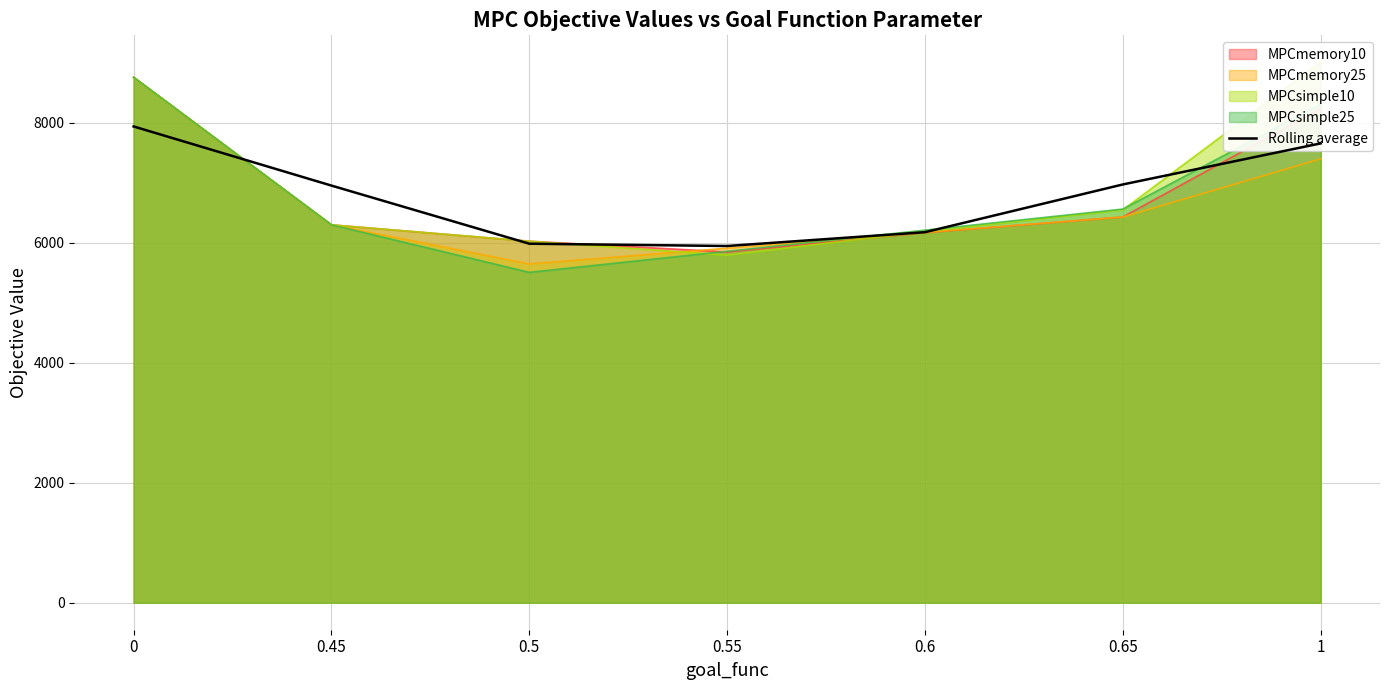

Rank the categories by value from highest to lowest.

0, 1, 0.65, 0.45, 0.6, 0.5, 0.55